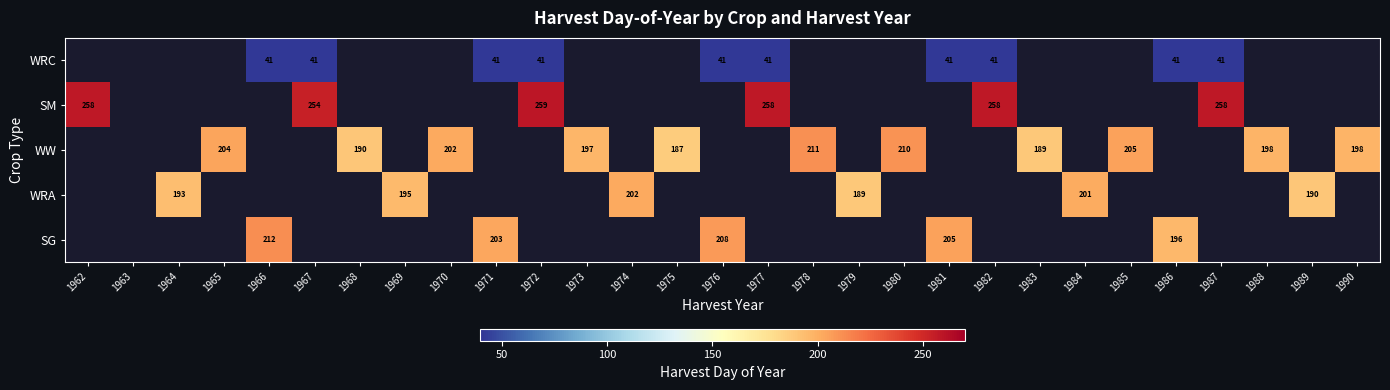

The value of SG at 1976 is 368. True or false?

False